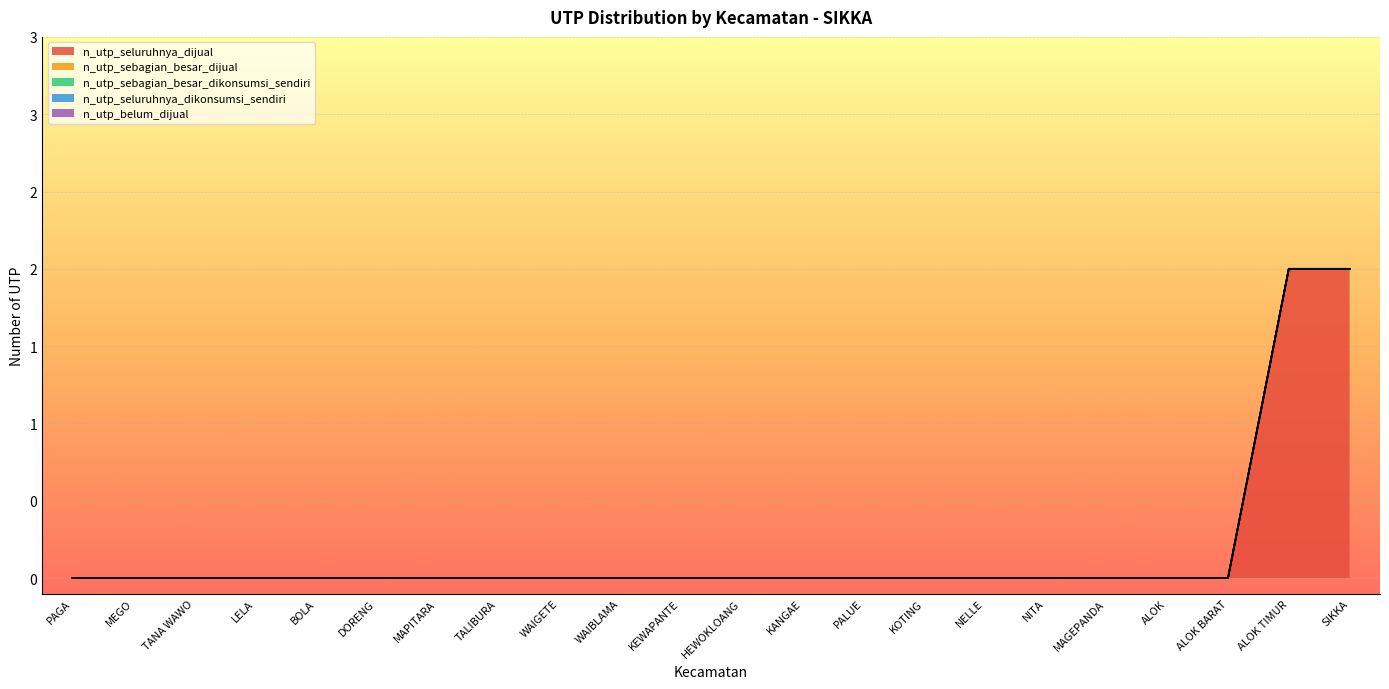

At which category is the sum across all series the highest?

ALOK TIMUR